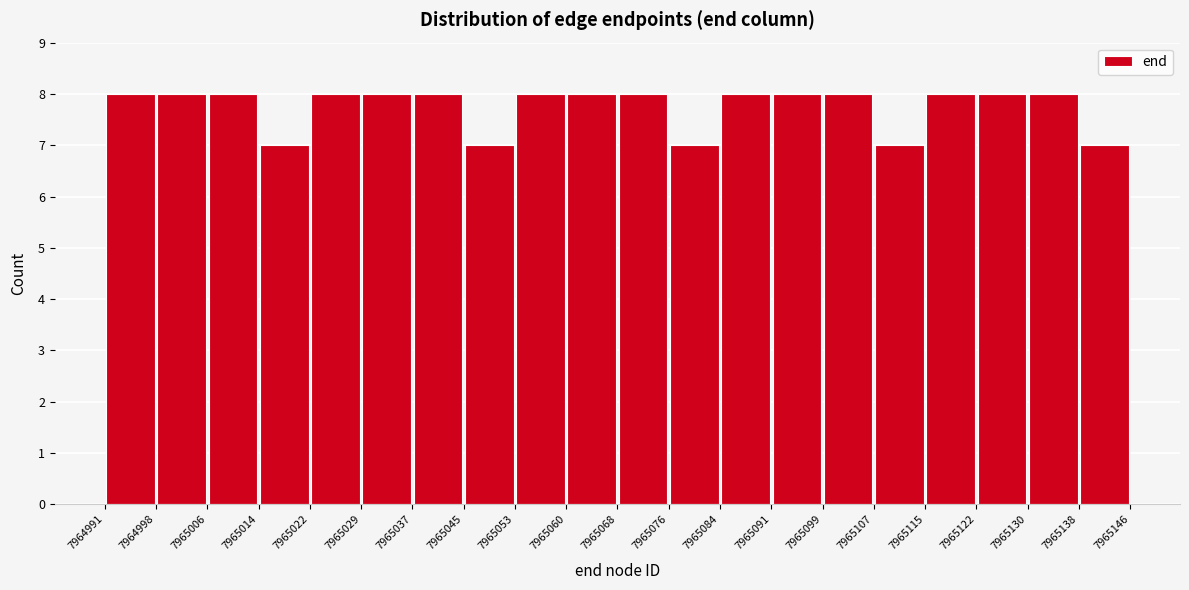

What is the height of the bar covering 7965060 to 7965068 on the x-axis? The values are not printed on the chart, so give them approximately, as read against the axis.

8